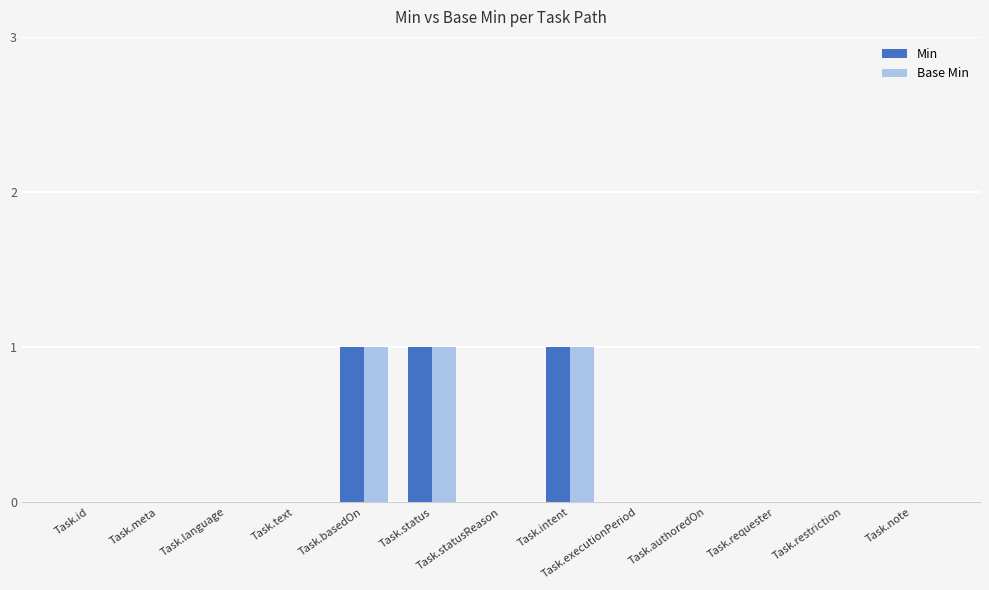

What is the sum of all Min values?

3